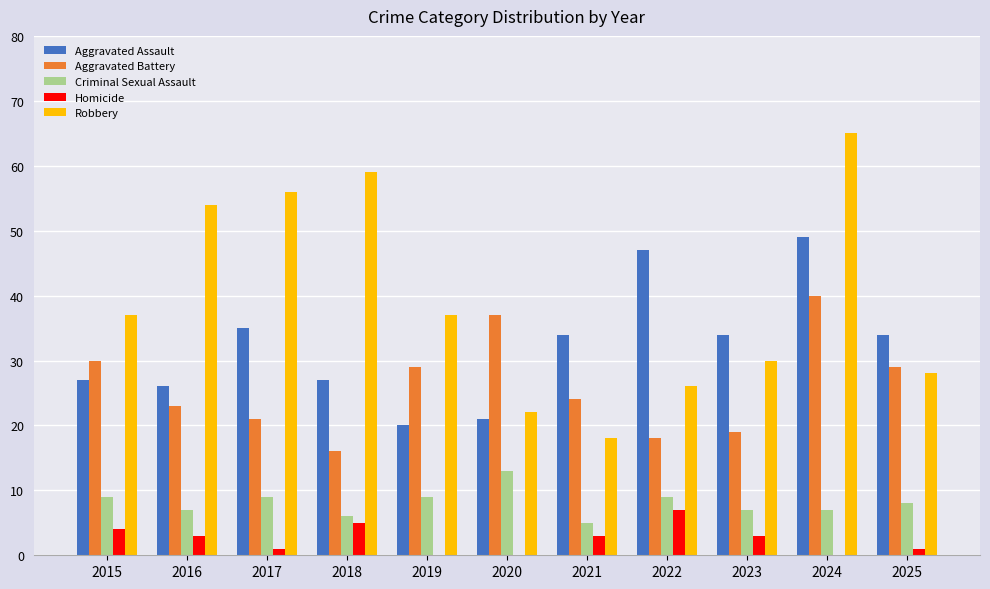

Between 2016 and 2020, which series saw the biggest shift?

Robbery